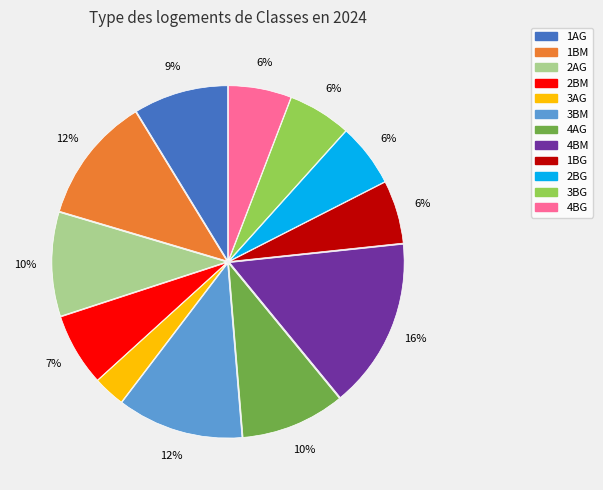

To the nearest percent, what is the difference between the 2BM and 3AG slice percentages?

4%